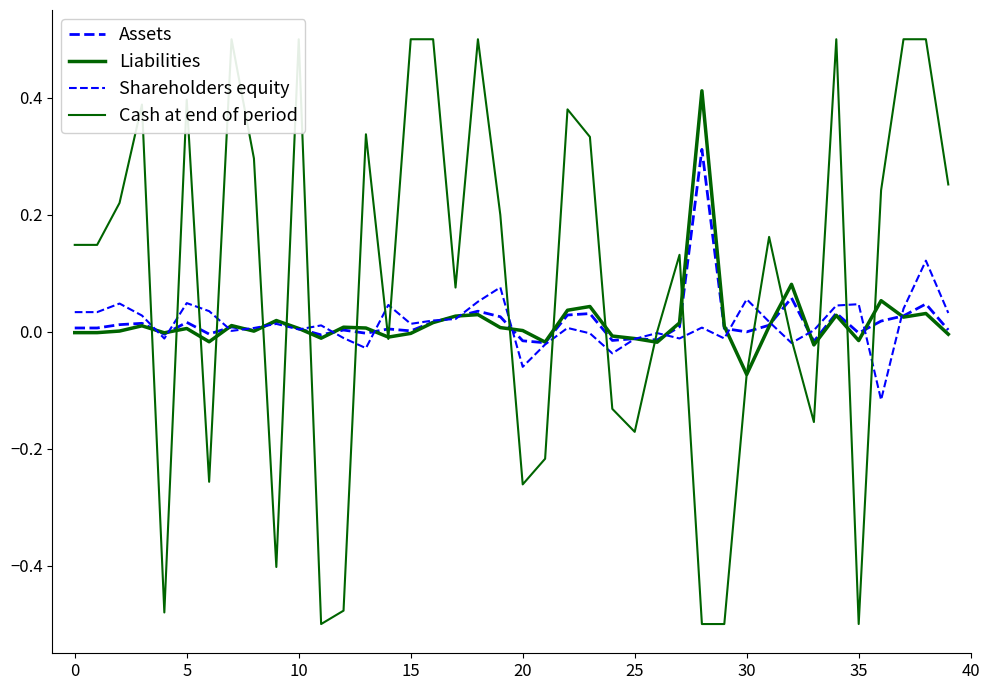

What is the maximum value for Cash at end of period?

0.5